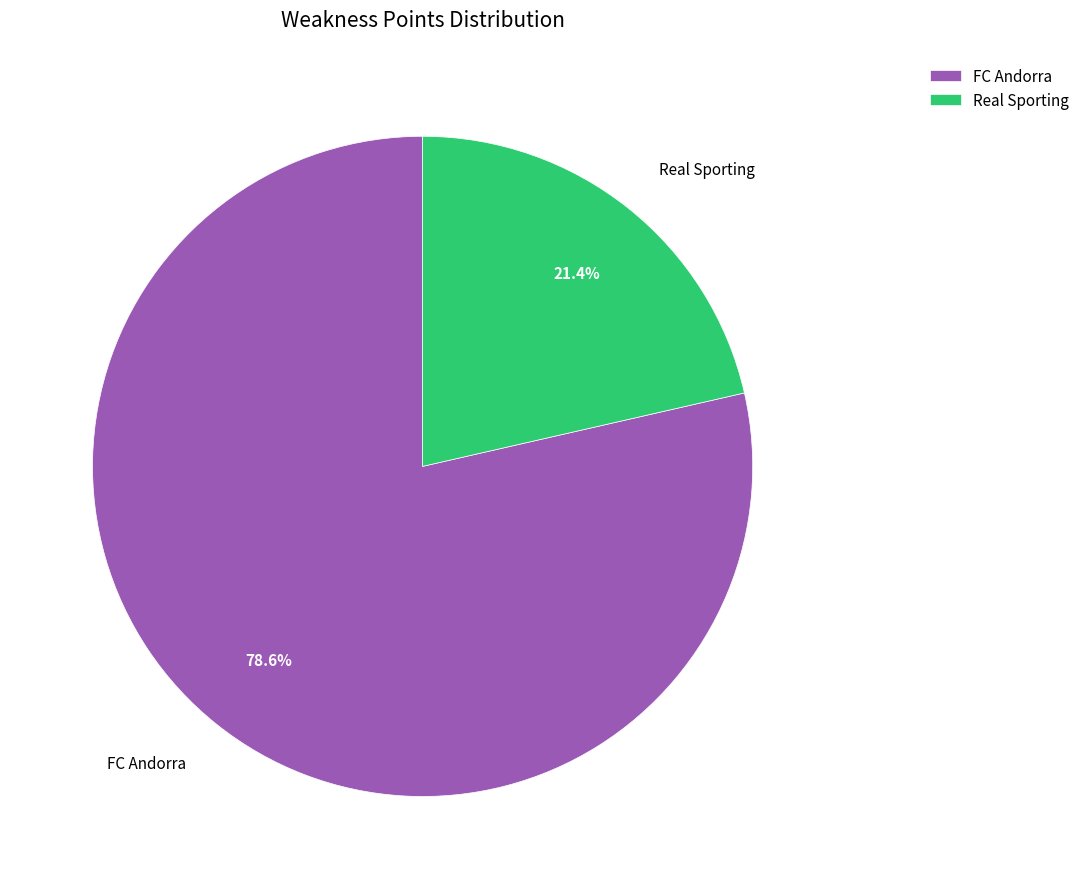

Is there any slice that represents more than half of the pie?

Yes